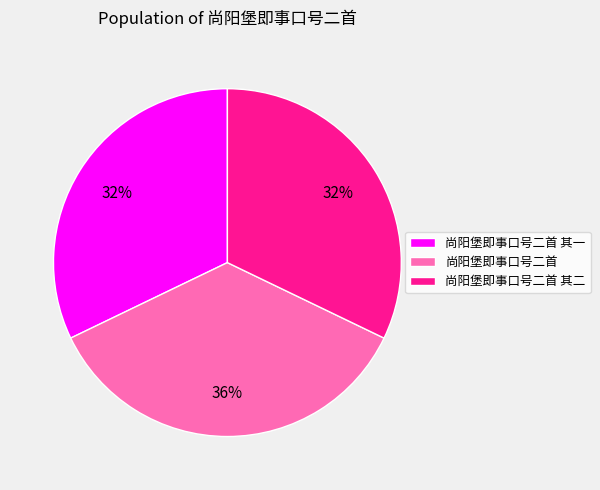

Which has a higher value, 尚阳堡即事口号二首 其一 or 尚阳堡即事口号二首?

尚阳堡即事口号二首